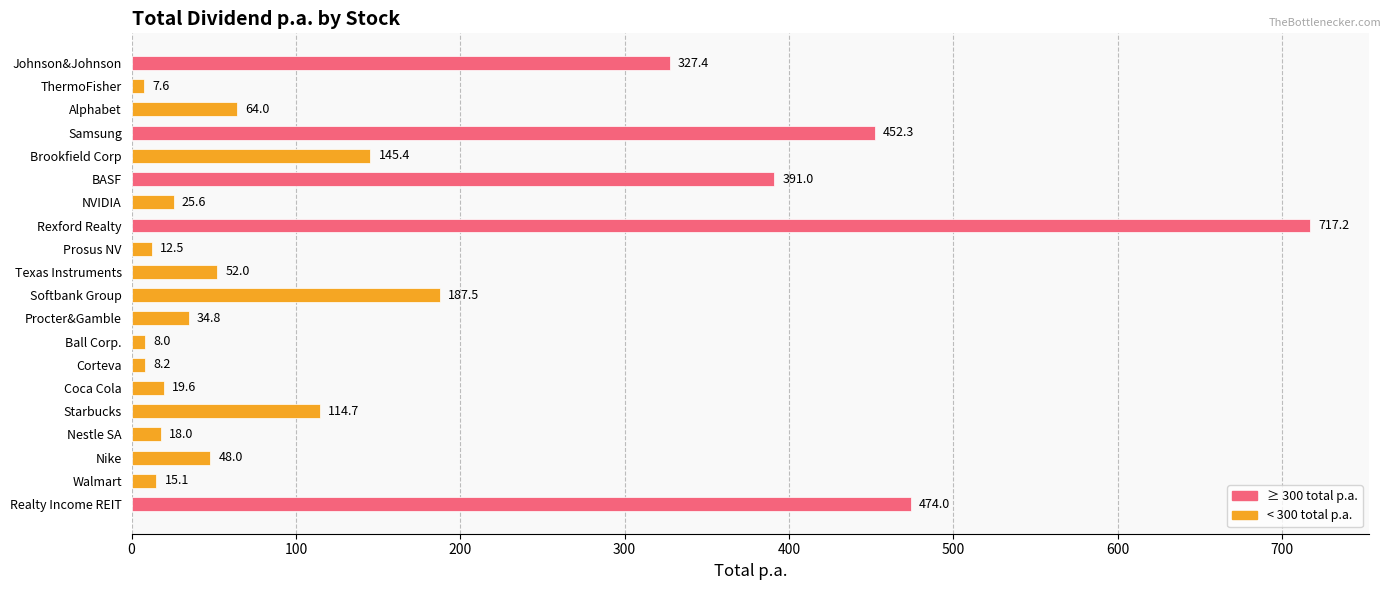

What is the difference between the maximum and minimum values?

709.6